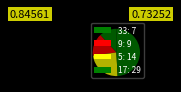

Which category has the biggest portion of the pie?

17: 29